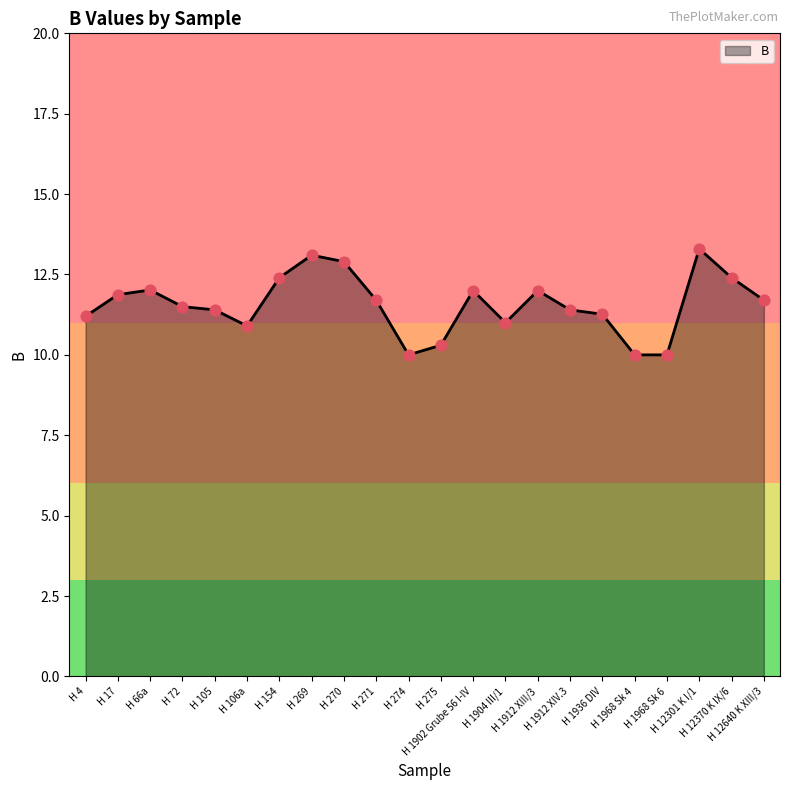

Which has a higher value, H 72 or H 12640 K XIII/3?

H 12640 K XIII/3